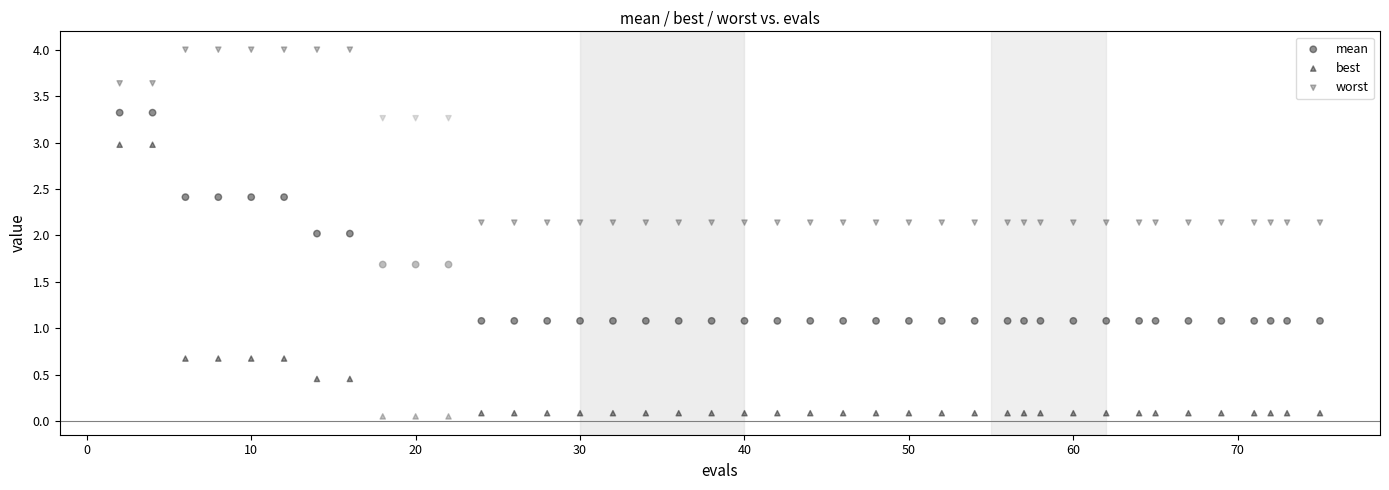

Across all data points, what is the range of Y values (max minus min)?

3.9